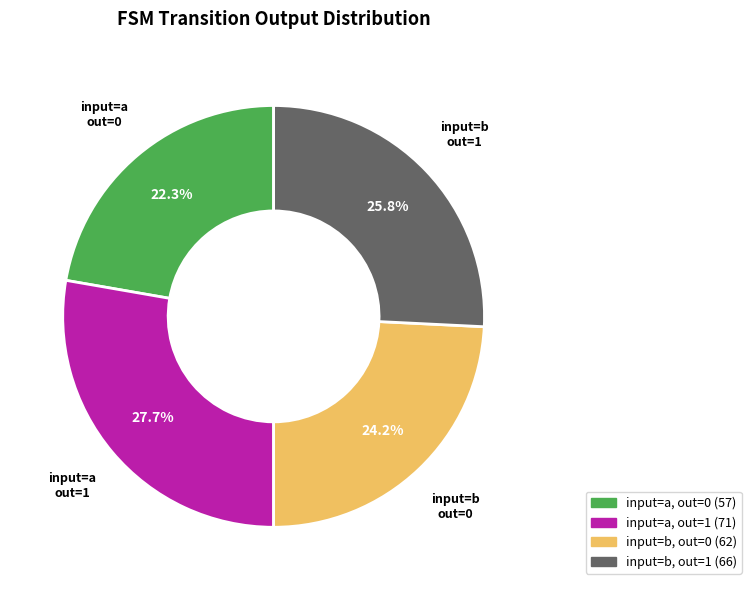

Is there any slice that represents more than half of the pie?

No